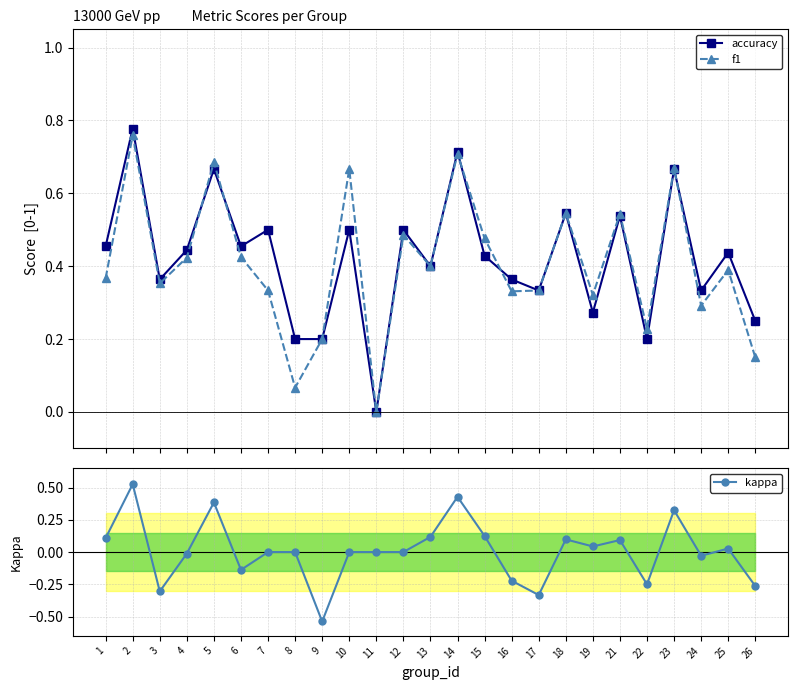

At 3, list the series in order from smallest to largest.

kappa, f1, accuracy